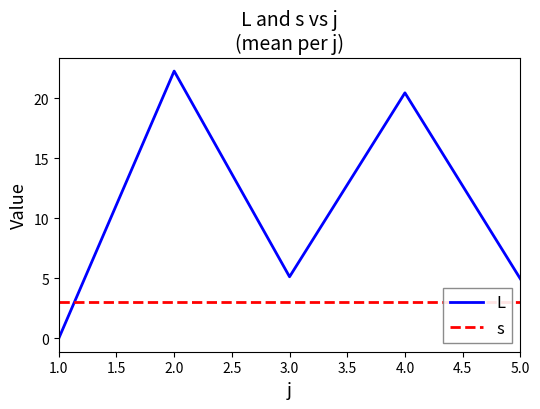

Does the chart have visible grid lines?

No